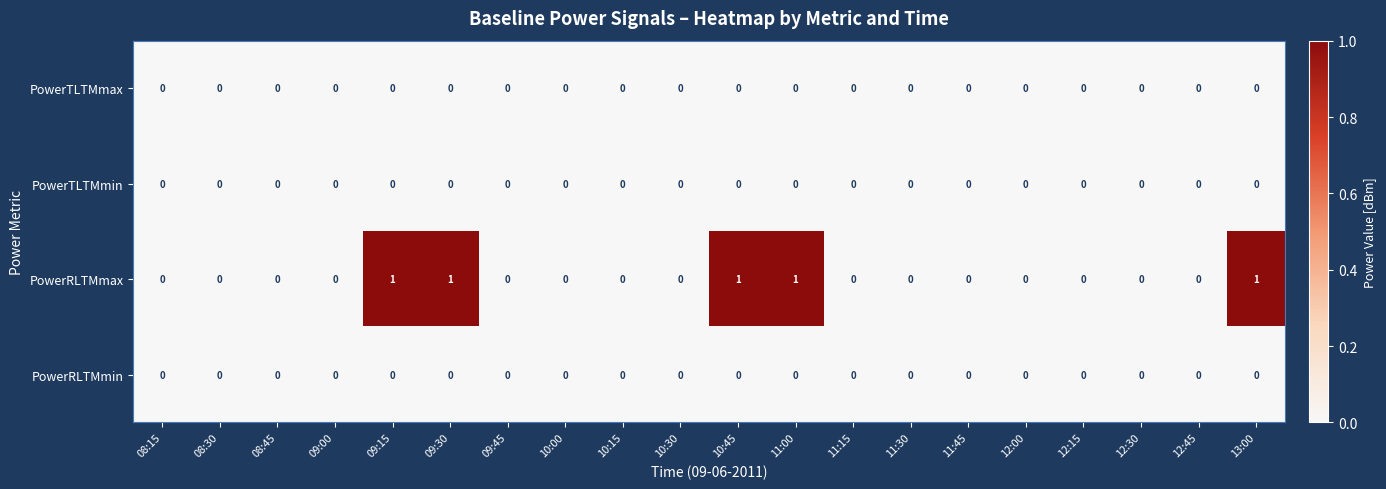

True or false: PowerRLTMmax has a value of 1 at 13:00.

True